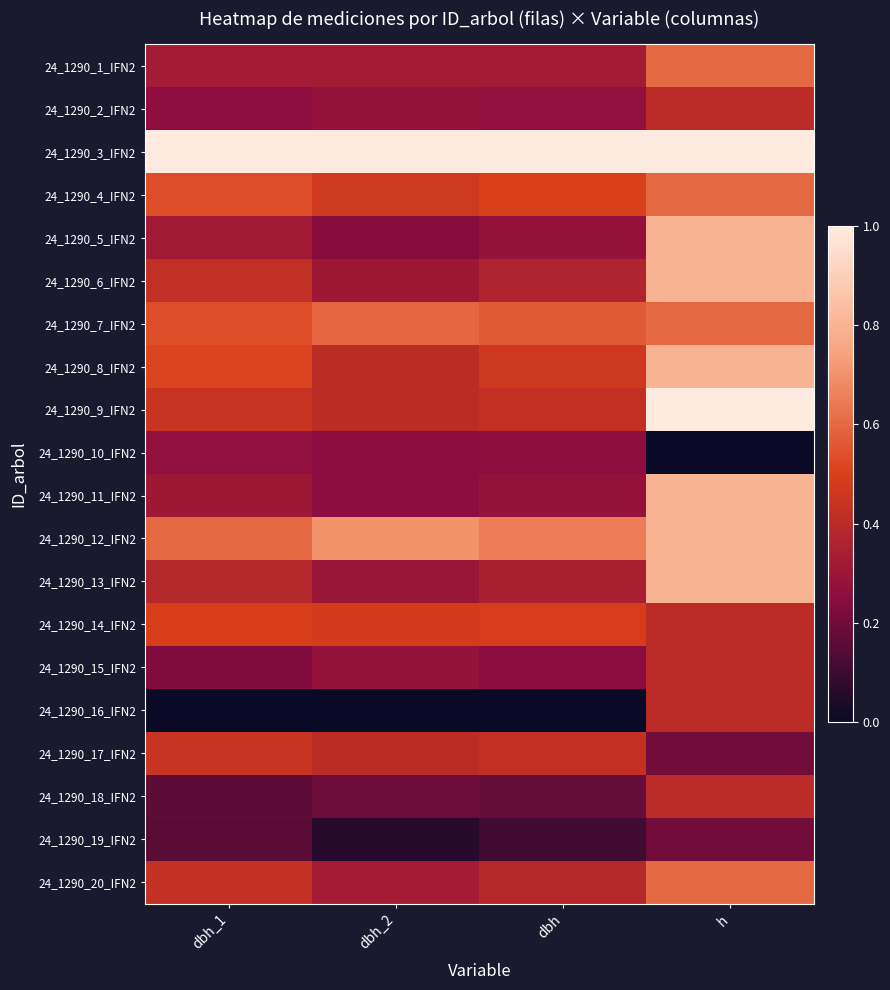

Which label corresponds to the largest value in the chart?

dbh_1